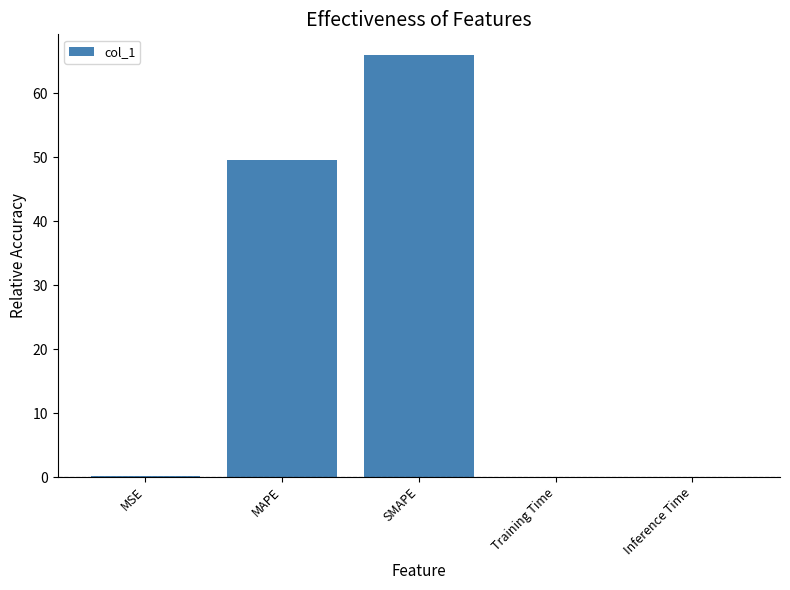

Which has a higher value, MAPE or Inference Time?

MAPE